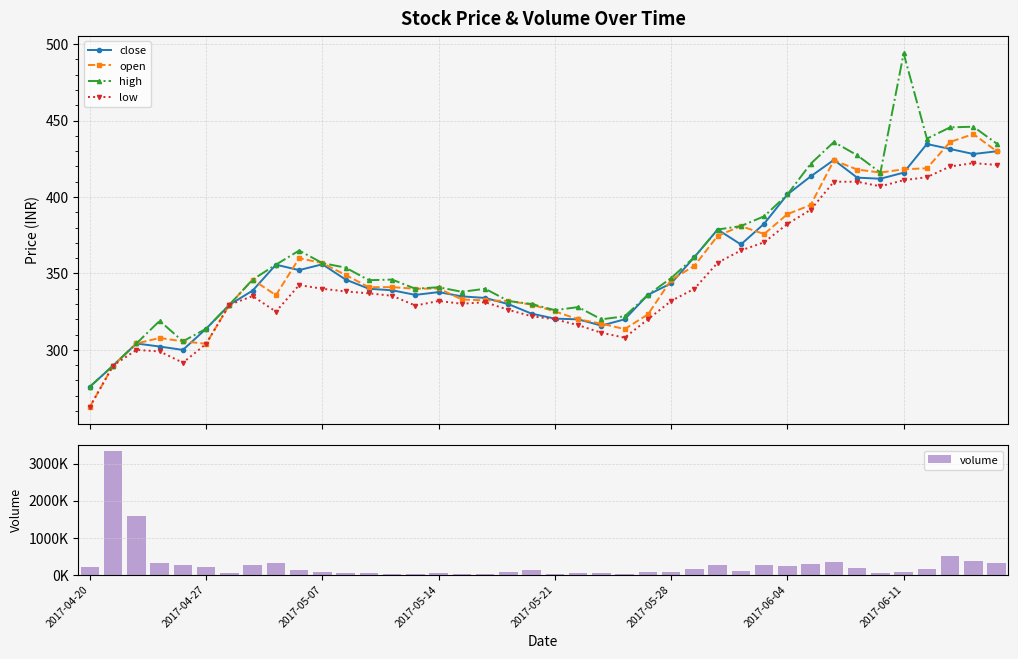

Are the bars horizontal?

No